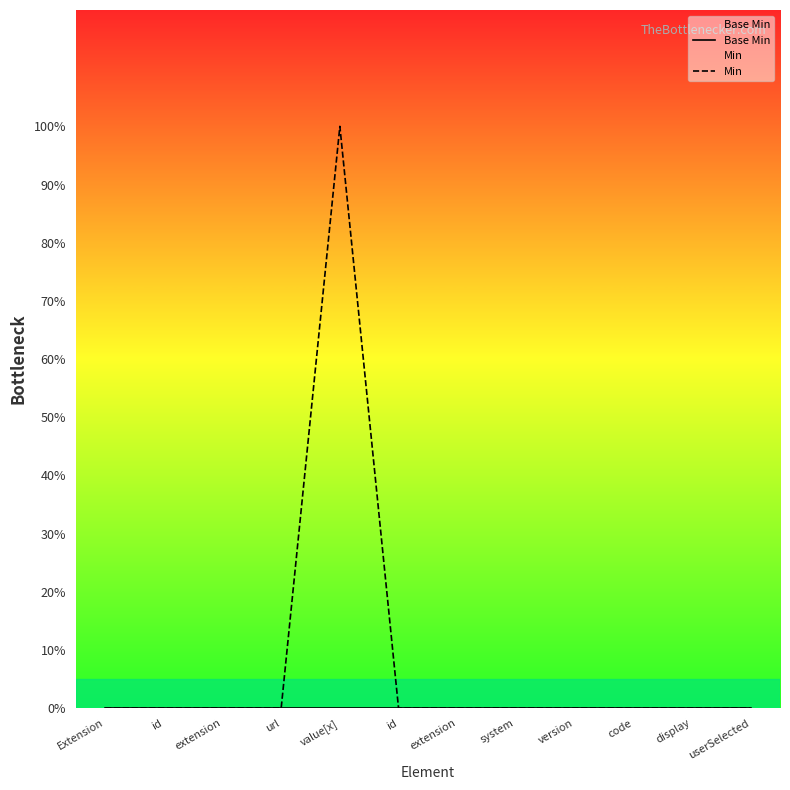

List the labels in order of Base Min value, smallest first.

Extension, id, extension, url, value[x], id, extension, system, version, code, display, userSelected